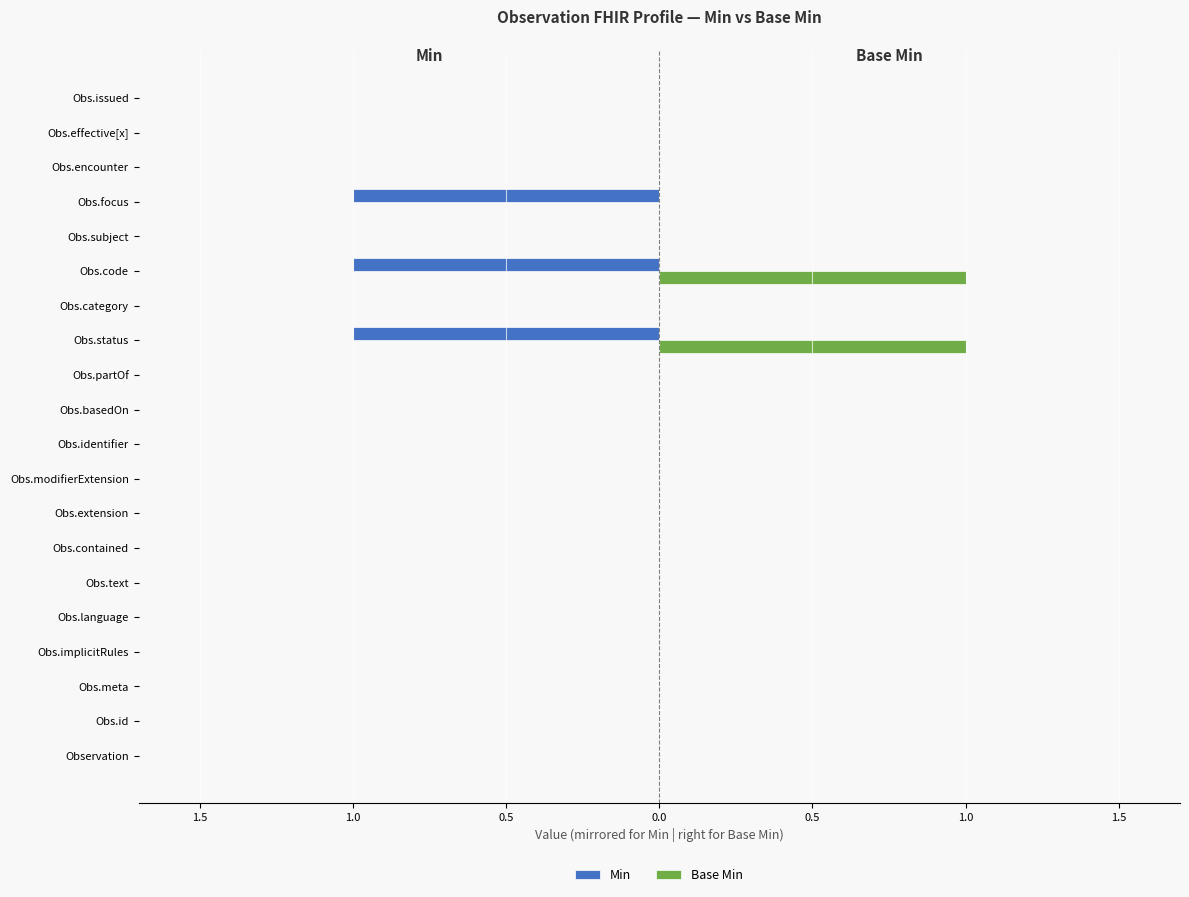

What are all the series names shown in the legend?

Min, Base Min